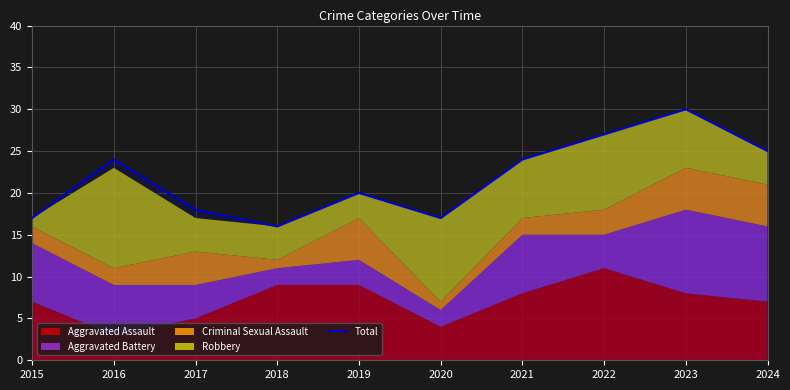

The value at 2016 is 37. True or false?

False